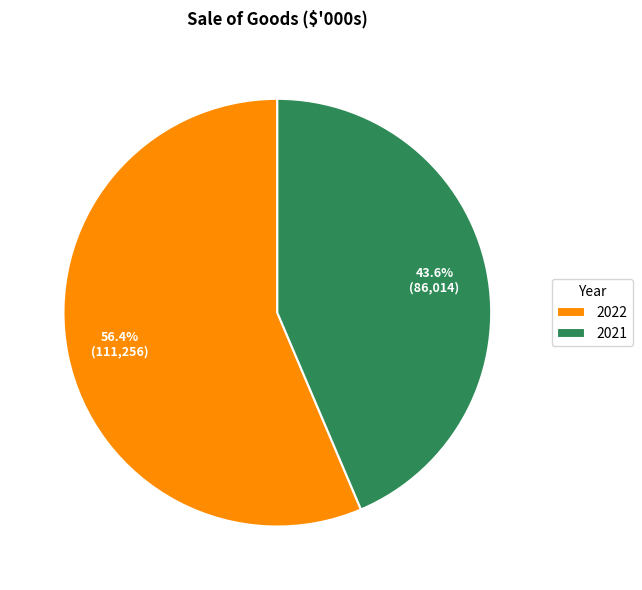

Between 2021 and 2022, which is larger?

2022